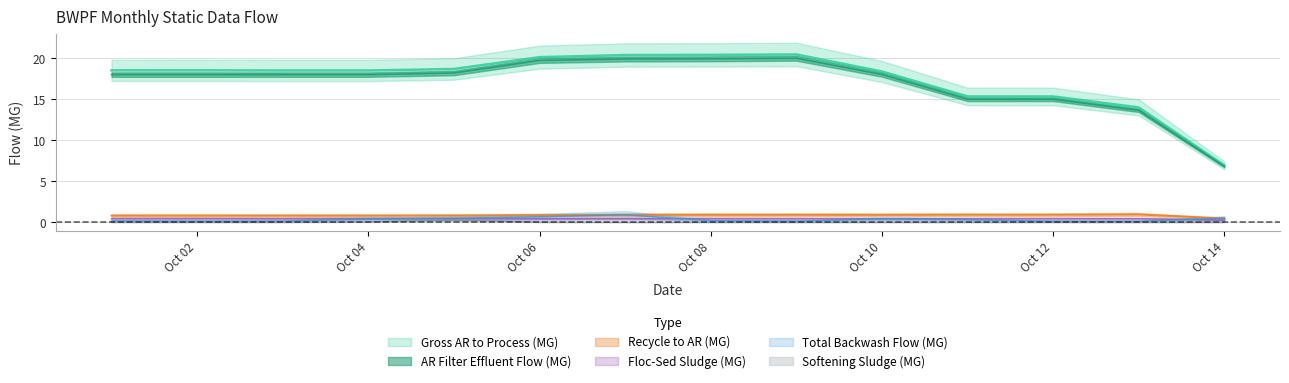

Between 2021-10-04 and 2021-10-05, which is larger?

2021-10-05